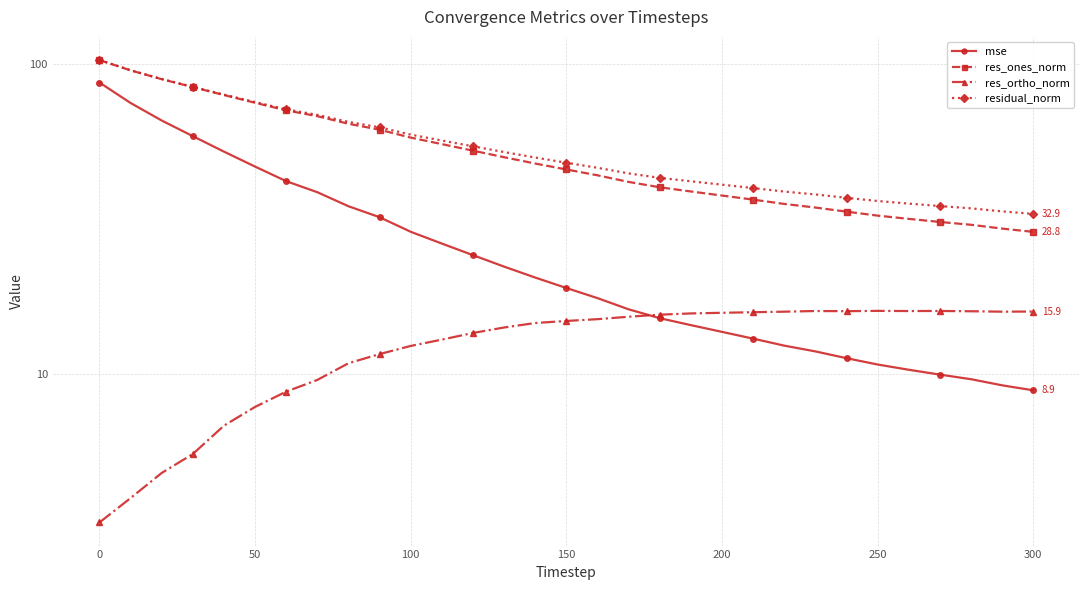

Is the value of res_ortho_norm at 29 greater than the value of residual_norm at 23?

No